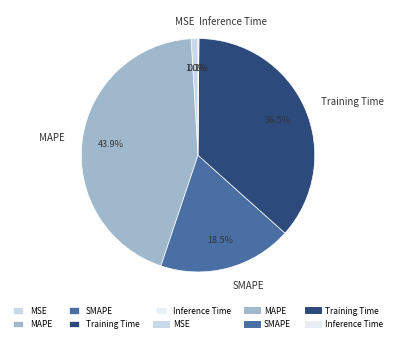

Does any single category account for the majority?

No